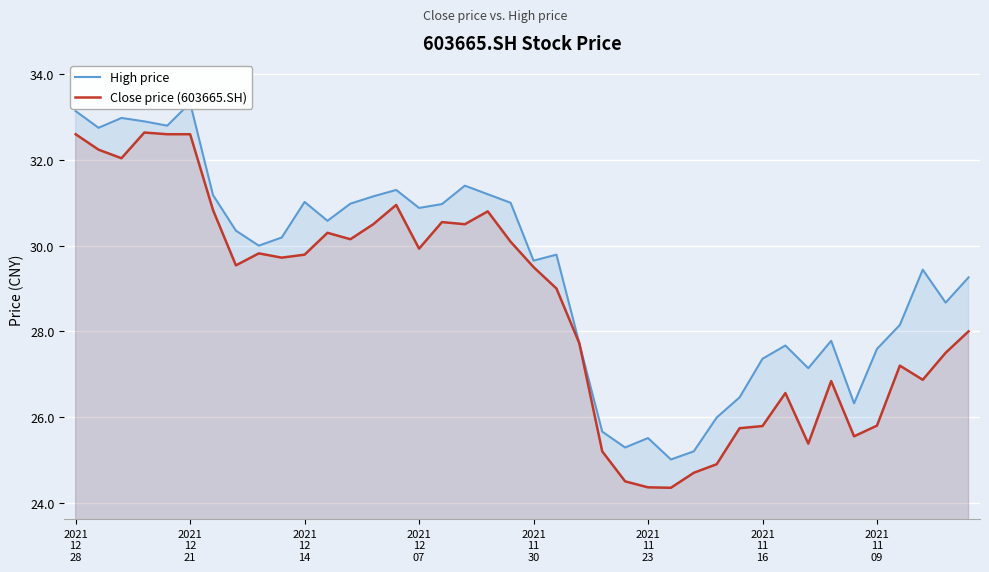

At which label is Close price (603665.SH) closest to 28?

39